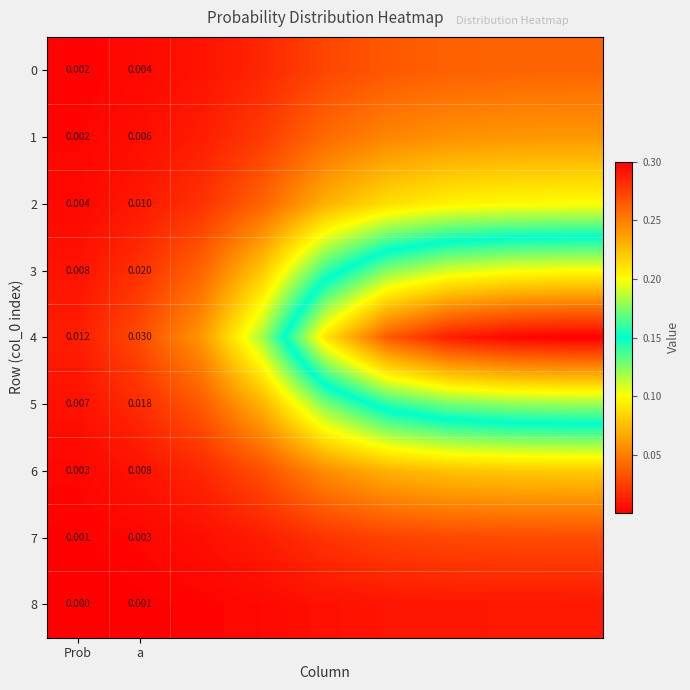

Count the number of categories in the chart.

9